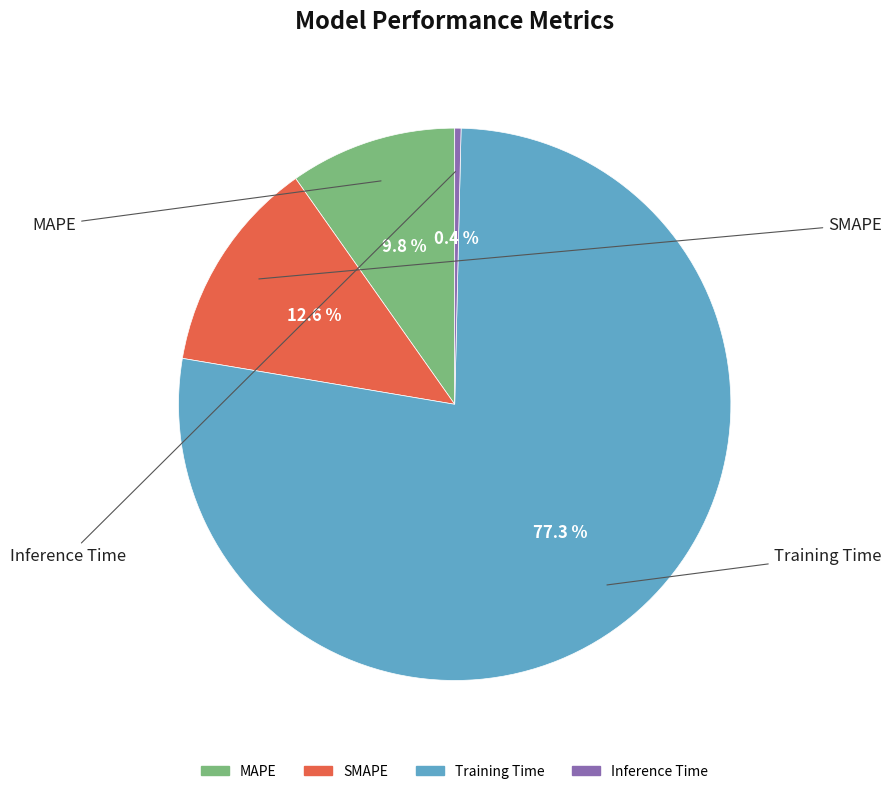

Which category has the biggest portion of the pie?

Training Time